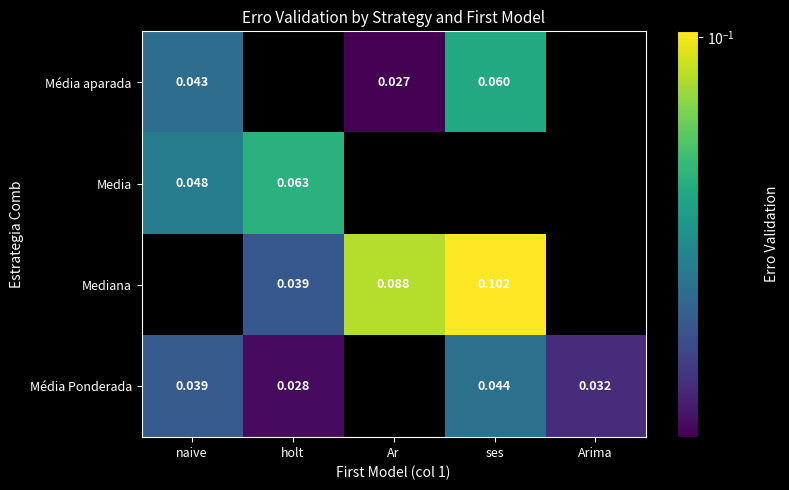

What is the sum of the Média Ponderada values at ses and Arima?

0.1